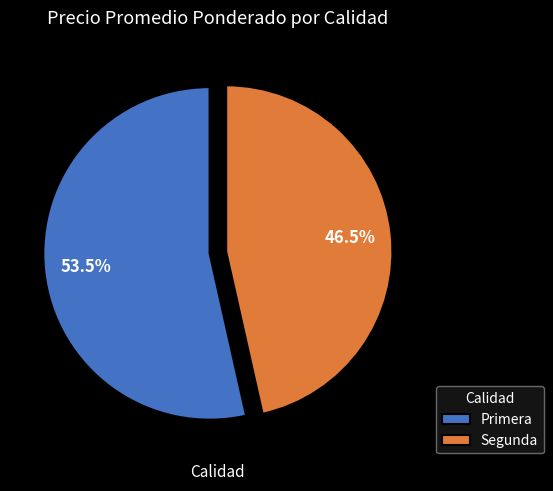

To the nearest percent, what is the average slice percentage?

50%